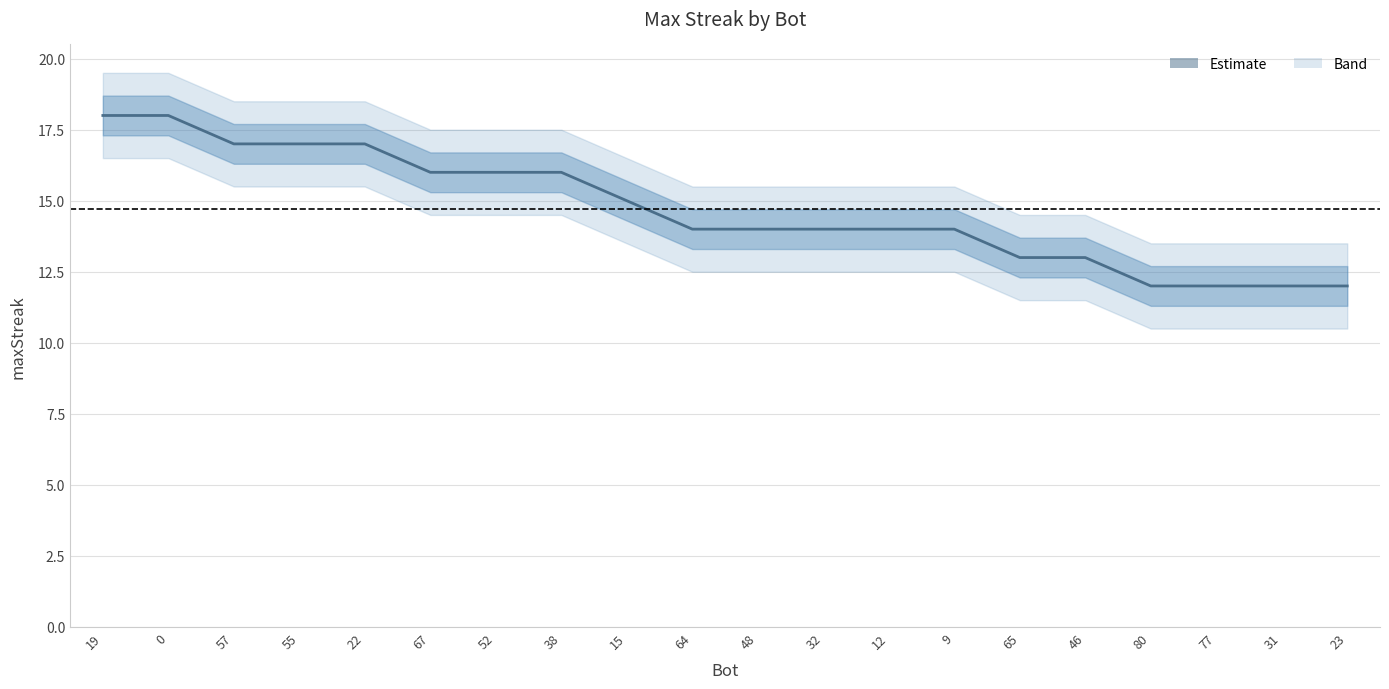

What is the label of the 14th point from the right?

52